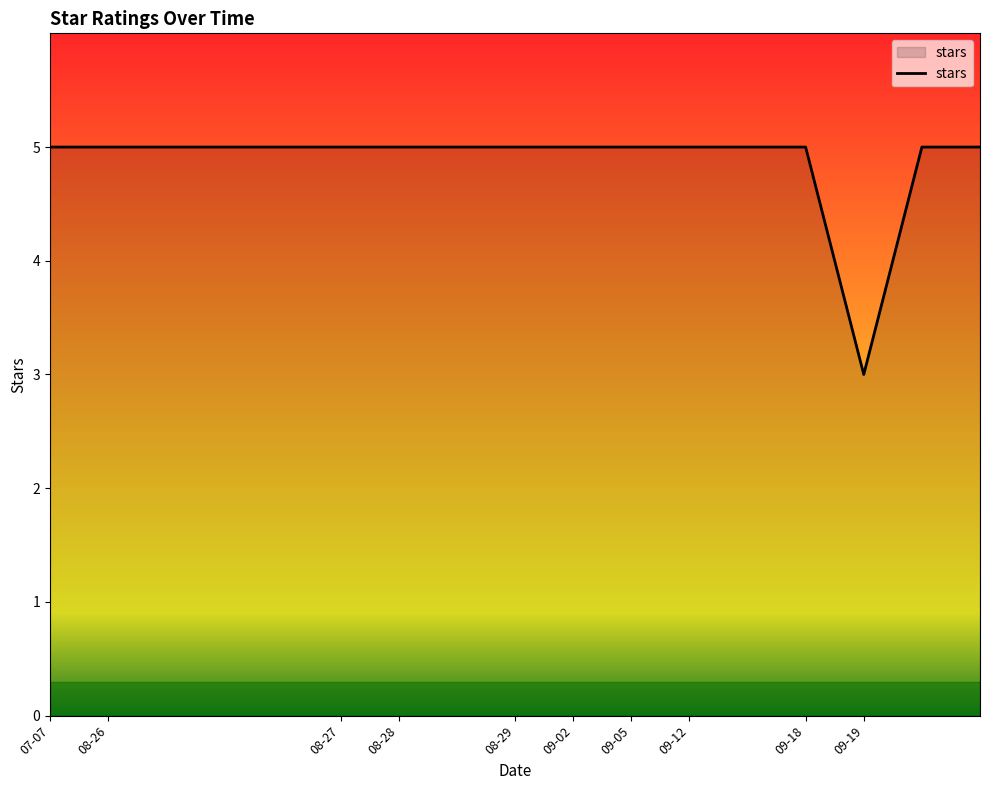

How many distinct data groups are displayed?

1